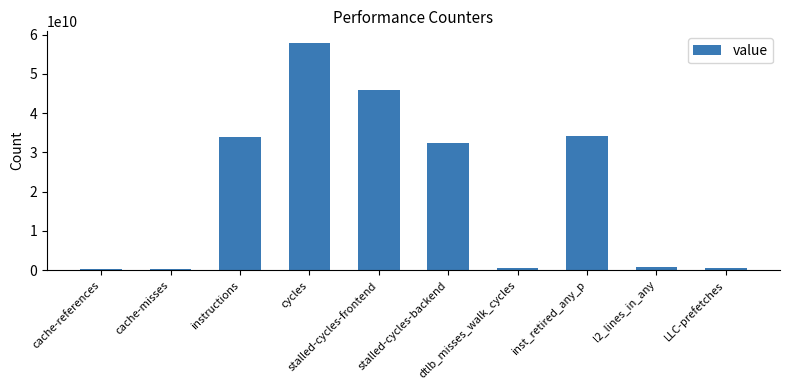

Where is the data nearest to the value 29073478051?

stalled-cycles-backend